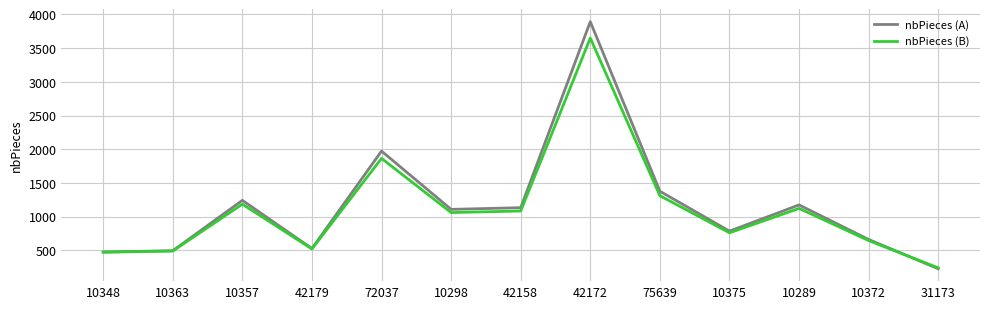

At which category does the chart reach its peak across all series?

42172